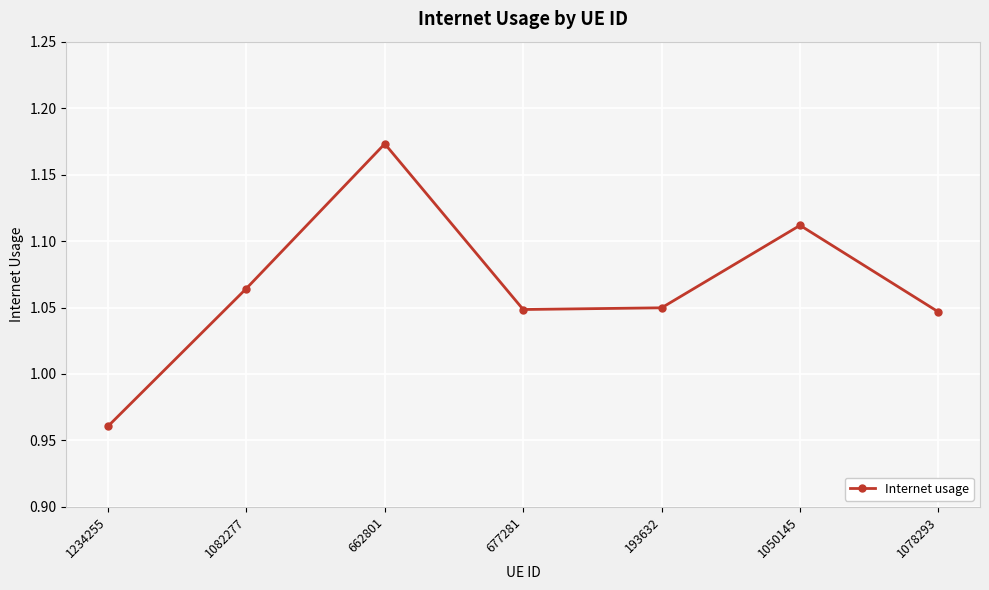

What is the sum of the values at 1082277 and 193632?

2.1